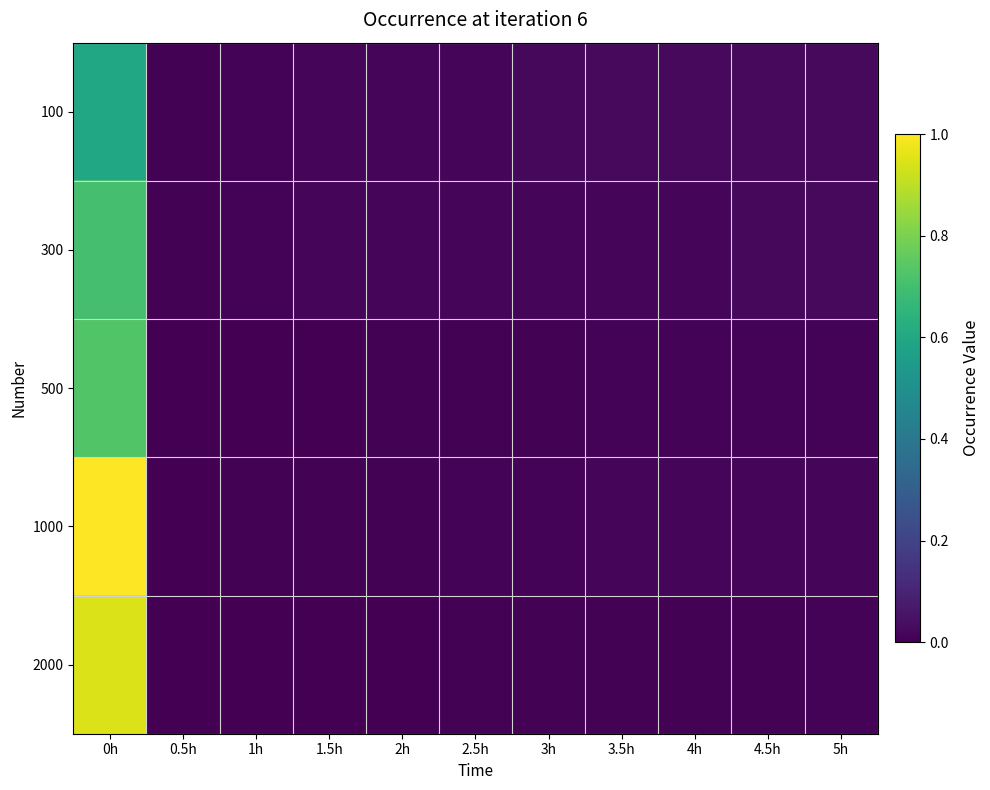

At how many categories does at least one series exceed 0?

11